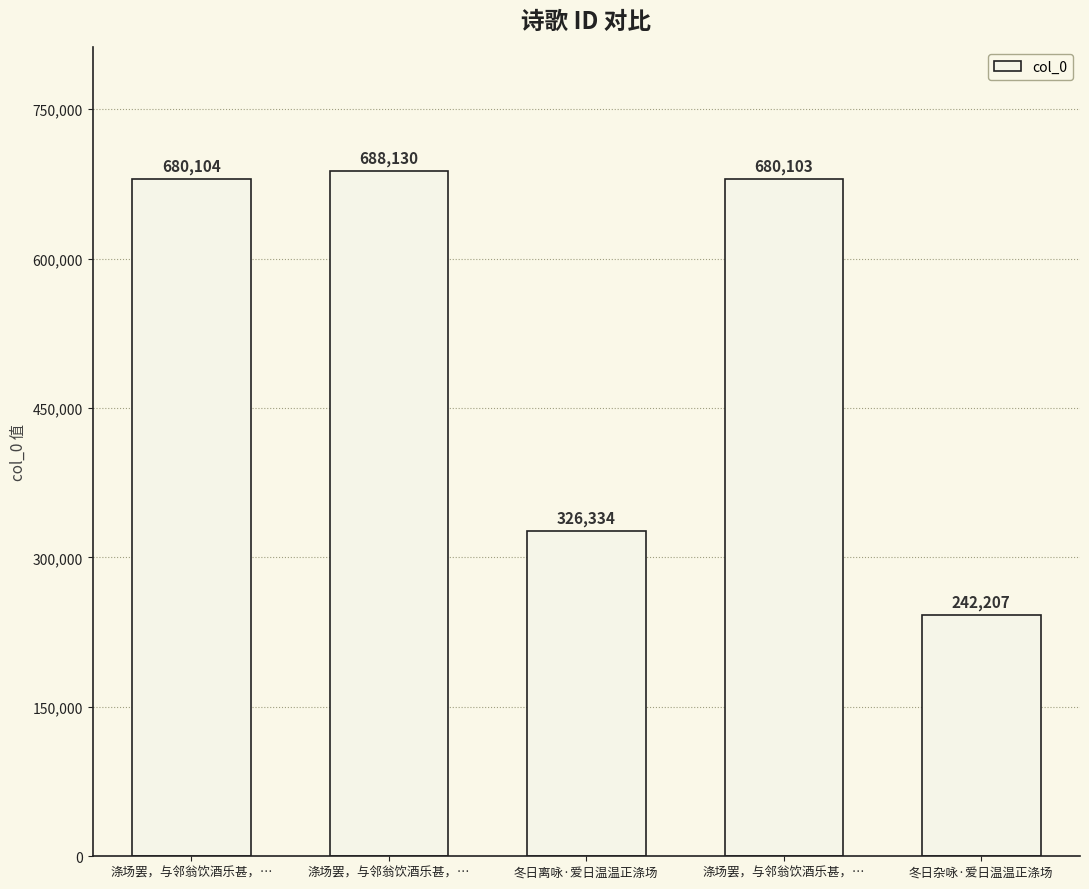

How many data points are less than 680103?

2